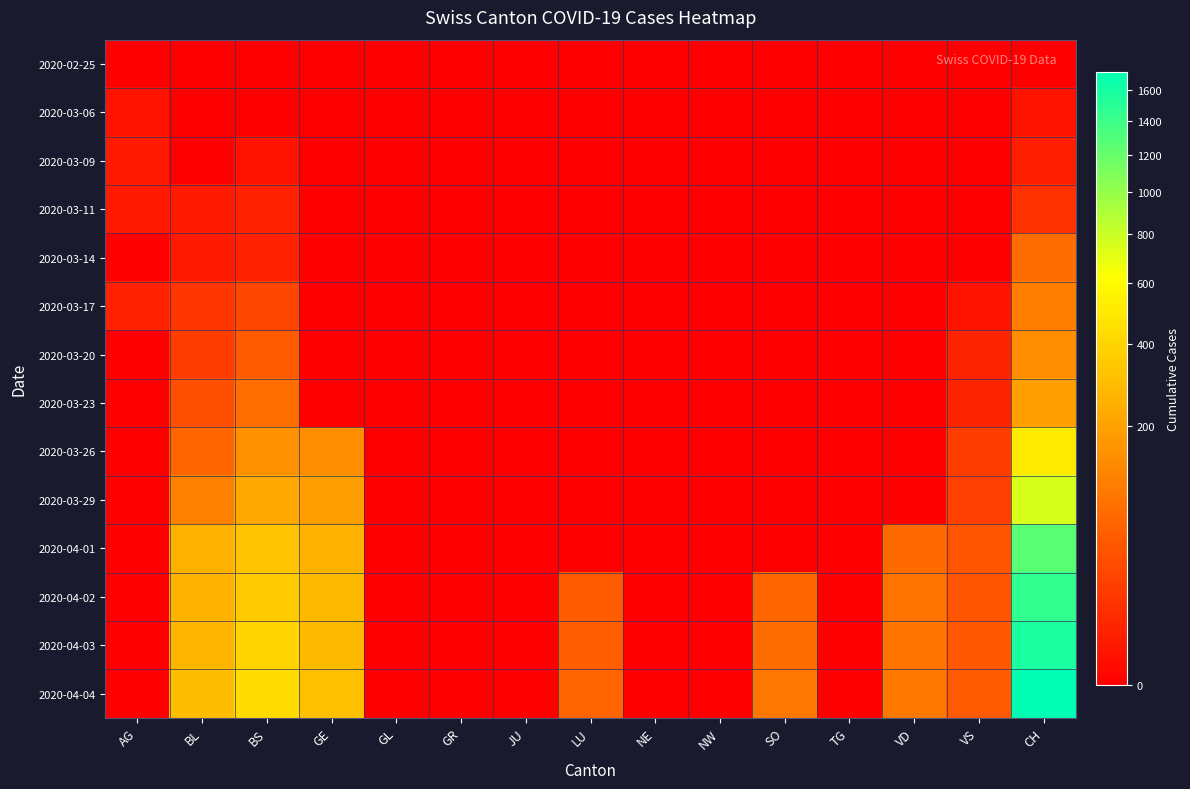

Reading left to right, transcribe all the data shown in this chart.

2020-02-25: AG=0	BL=0	BS=0	GE=0	GL=0	GR=0	JU=0	LU=0	NE=0	NW=0	SO=0	TG=0	VD=0	VS=0	CH=0
2020-03-06: AG=1	BL=0	BS=0	GE=0	GL=0	GR=0	JU=0	LU=0	NE=0	NW=0	SO=0	TG=0	VD=0	VS=0	CH=1
2020-03-09: AG=2	BL=0	BS=1	GE=0	GL=0	GR=0	JU=0	LU=0	NE=0	NW=0	SO=0	TG=0	VD=0	VS=0	CH=3
2020-03-11: AG=2	BL=2	BS=4	GE=0	GL=0	GR=0	JU=0	LU=0	NE=0	NW=0	SO=0	TG=0	VD=0	VS=0	CH=11
2020-03-14: AG=0	BL=2	BS=4	GE=0	GL=0	GR=0	JU=0	LU=0	NE=0	NW=0	SO=0	TG=0	VD=0	VS=0	CH=73
2020-03-17: AG=4	BL=13	BS=25	GE=0	GL=0	GR=0	JU=0	LU=0	NE=0	NW=0	SO=0	TG=0	VD=0	VS=1	CH=108
2020-03-20: AG=0	BL=18	BS=46	GE=0	GL=0	GR=0	JU=0	LU=0	NE=0	NW=0	SO=0	TG=0	VD=0	VS=5	CH=143
2020-03-23: AG=0	BL=35	BS=78	GE=0	GL=0	GR=0	JU=0	LU=0	NE=0	NW=0	SO=0	TG=0	VD=0	VS=5	CH=197
2020-03-26: AG=0	BL=65	BS=155	GE=144	GL=0	GR=0	JU=0	LU=0	NE=0	NW=0	SO=0	TG=0	VD=0	VS=18	CH=502
2020-03-29: AG=0	BL=115	BS=228	GE=193	GL=0	GR=0	JU=0	LU=0	NE=0	NW=0	SO=0	TG=0	VD=0	VS=21	CH=755
2020-04-01: AG=0	BL=249	BS=323	GE=260	GL=0	GR=0	JU=0	LU=0	NE=0	NW=0	SO=0	TG=0	VD=70	VS=40	CH=1253
2020-04-02: AG=0	BL=262	BS=350	GE=283	GL=0	GR=0	JU=0	LU=49	NE=0	NW=0	SO=65	TG=0	VD=88	VS=41	CH=1464
2020-04-03: AG=0	BL=266	BS=397	GE=284	GL=0	GR=0	JU=0	LU=50	NE=0	NW=0	SO=75	TG=0	VD=91	VS=44	CH=1570
2020-04-04: AG=0	BL=298	BS=434	GE=305	GL=0	GR=0	JU=0	LU=62	NE=0	NW=0	SO=92	TG=0	VD=95	VS=46	CH=1725